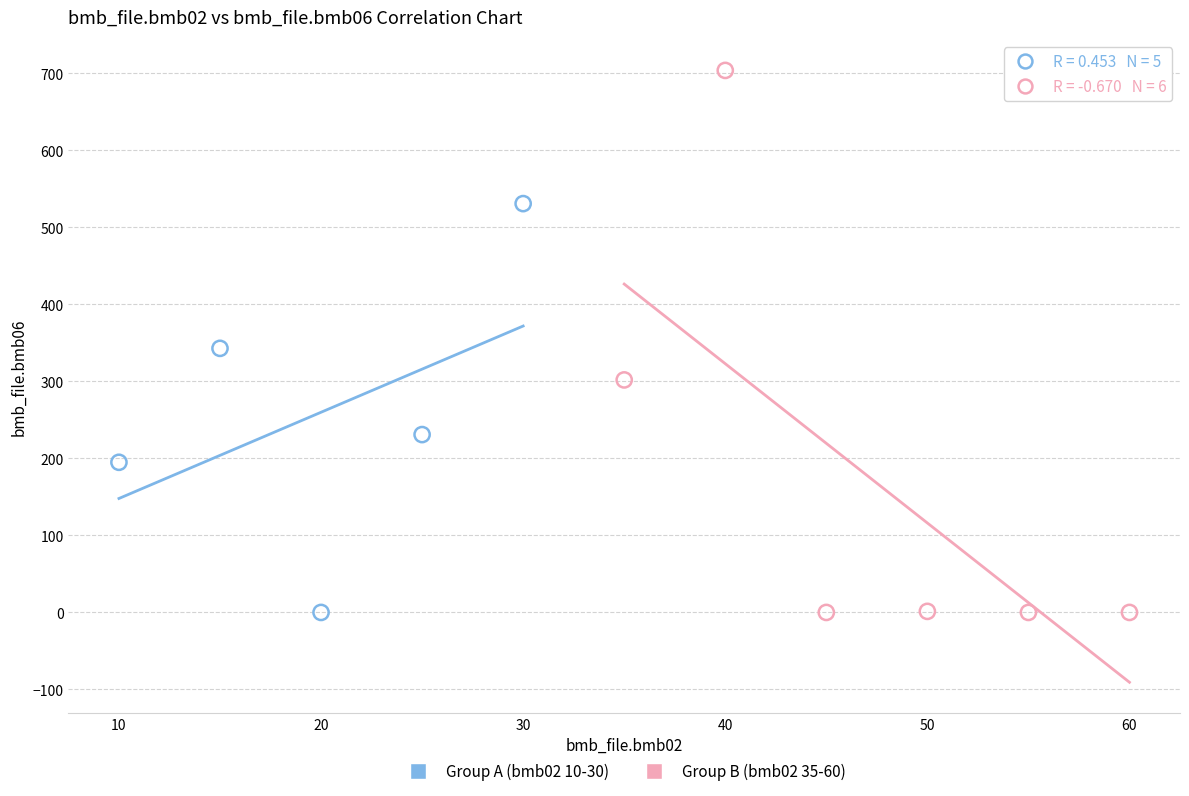

What are all the series names shown in the legend?

Group A (bmb02 10-30), Group B (bmb02 35-60)